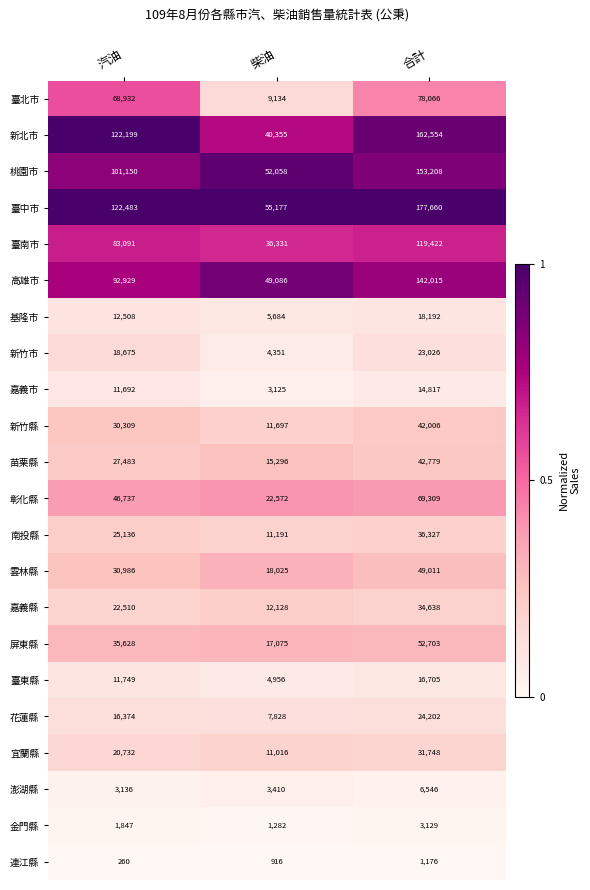

True or false: 花蓮縣 has a value of 7828 at 柴油.

True